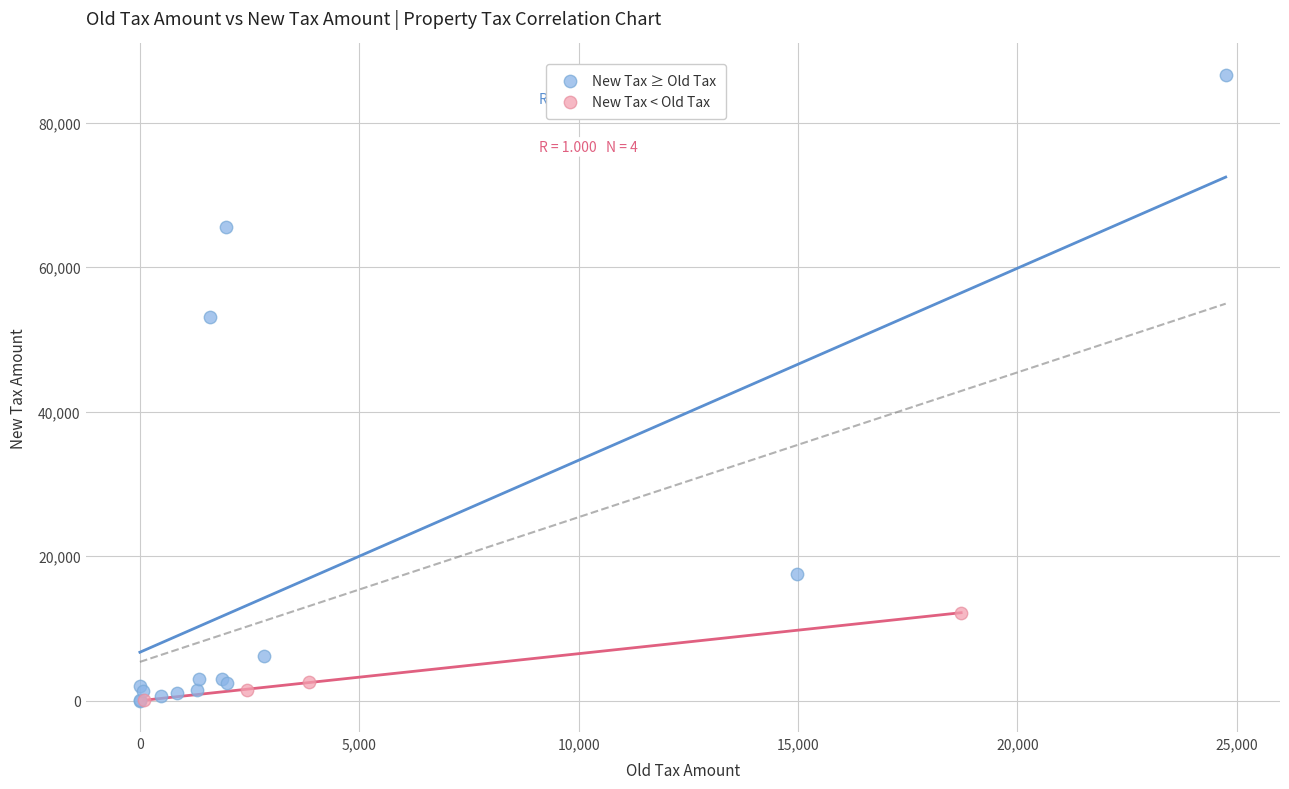

What are all the series names shown in the legend?

New Tax ≥ Old Tax, New Tax < Old Tax